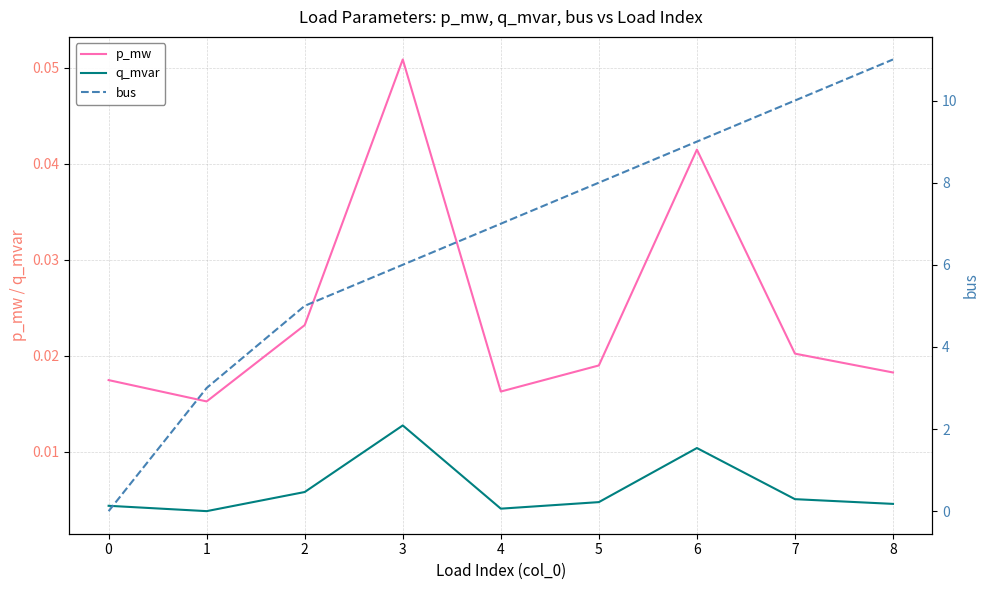

Which series has the largest total across all categories?

bus